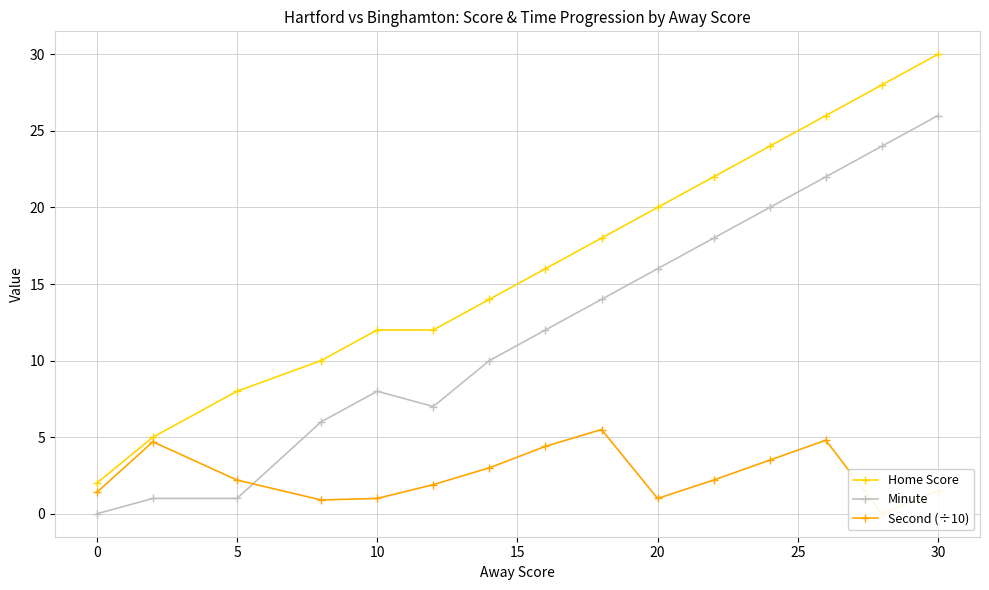

Rank the series by their maximum value, from highest to lowest.

Home Score, Minute, Second (÷10)